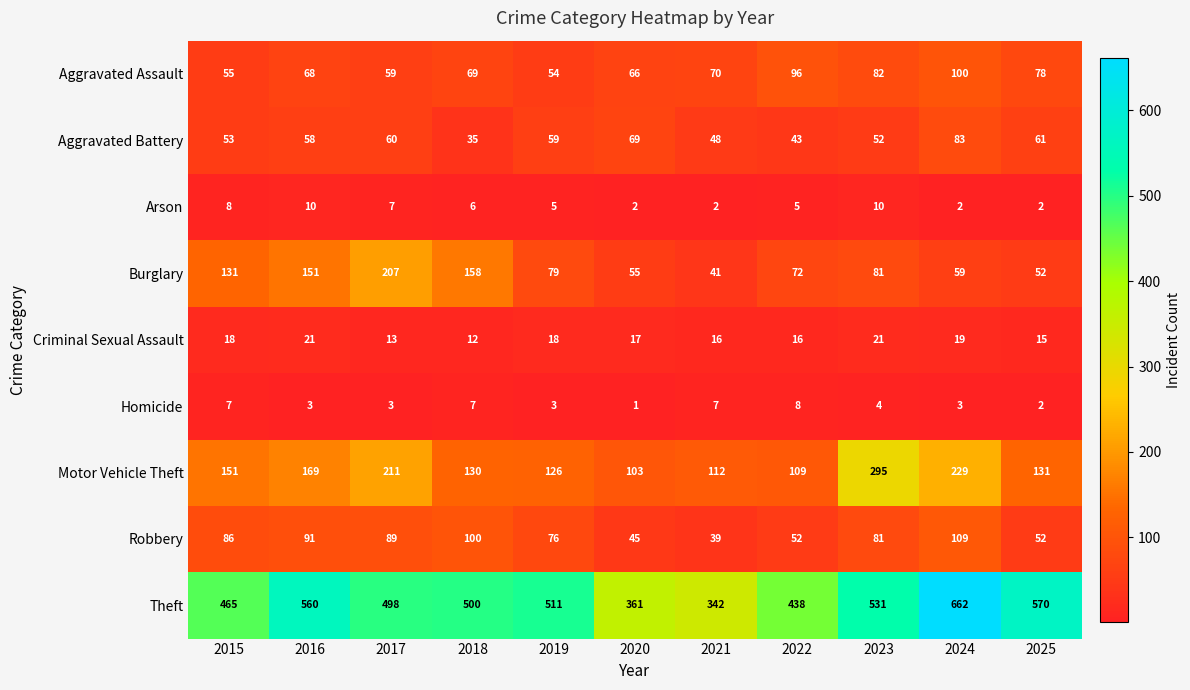

Which series changed the most between 2020 and 2025?

Theft